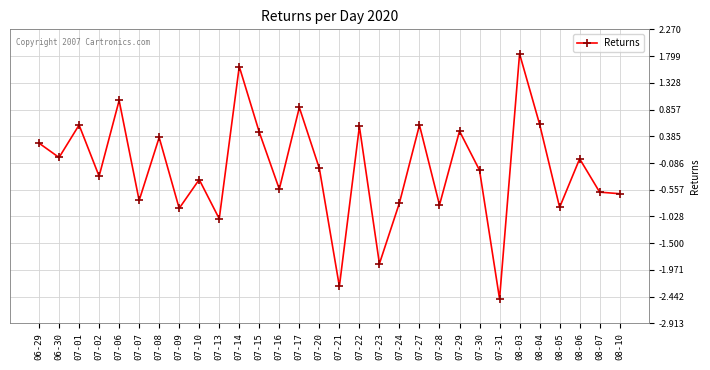

What value does the data have at 07-20?

-0.2